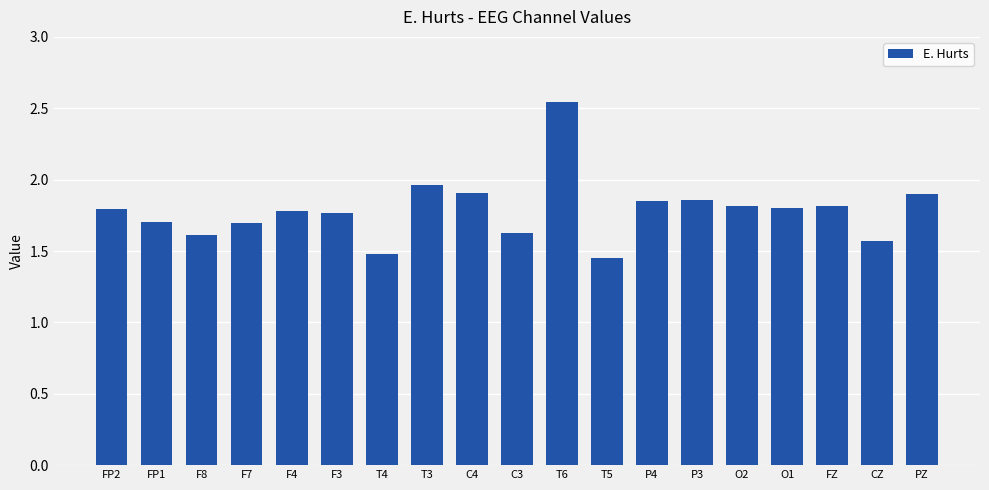

What is the ratio of the value at F4 to the value at F8?

1.1